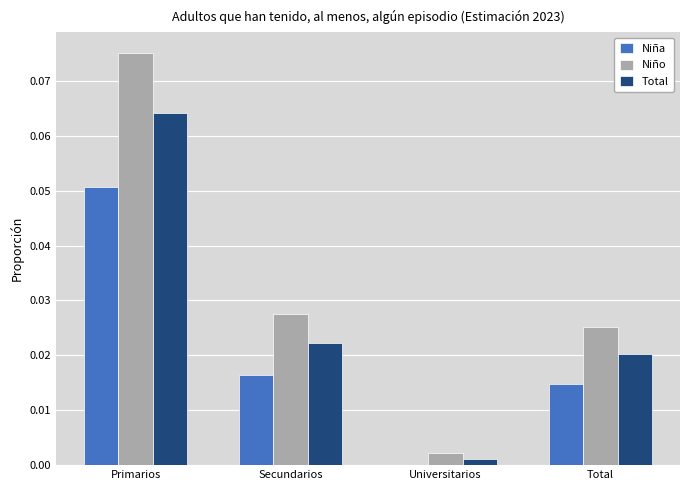

How many groups of bars are there?

4